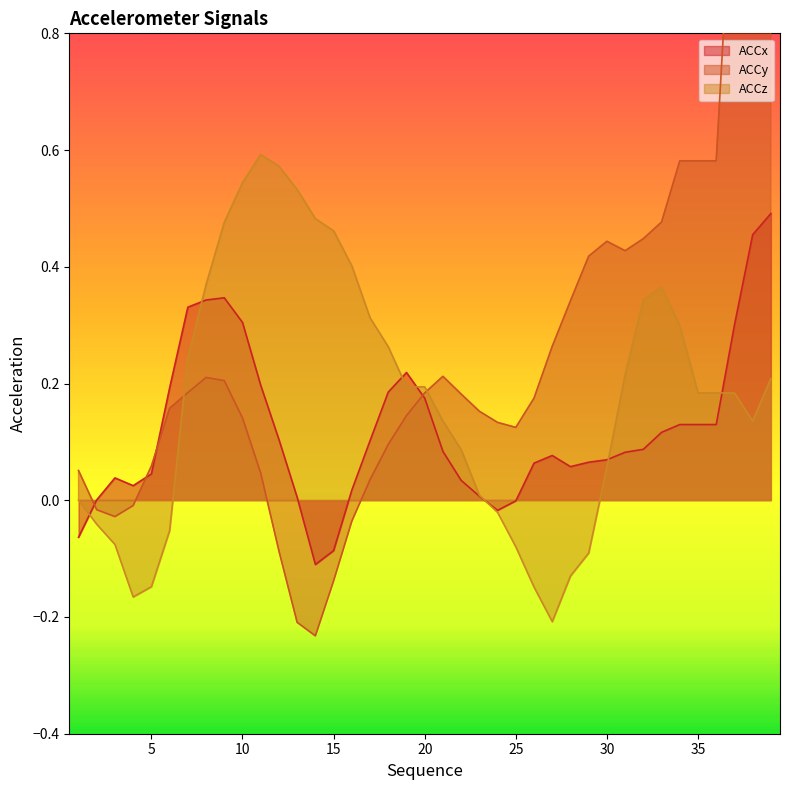

At 5, list the series in order from smallest to largest.

ACCz, ACCx, ACCy